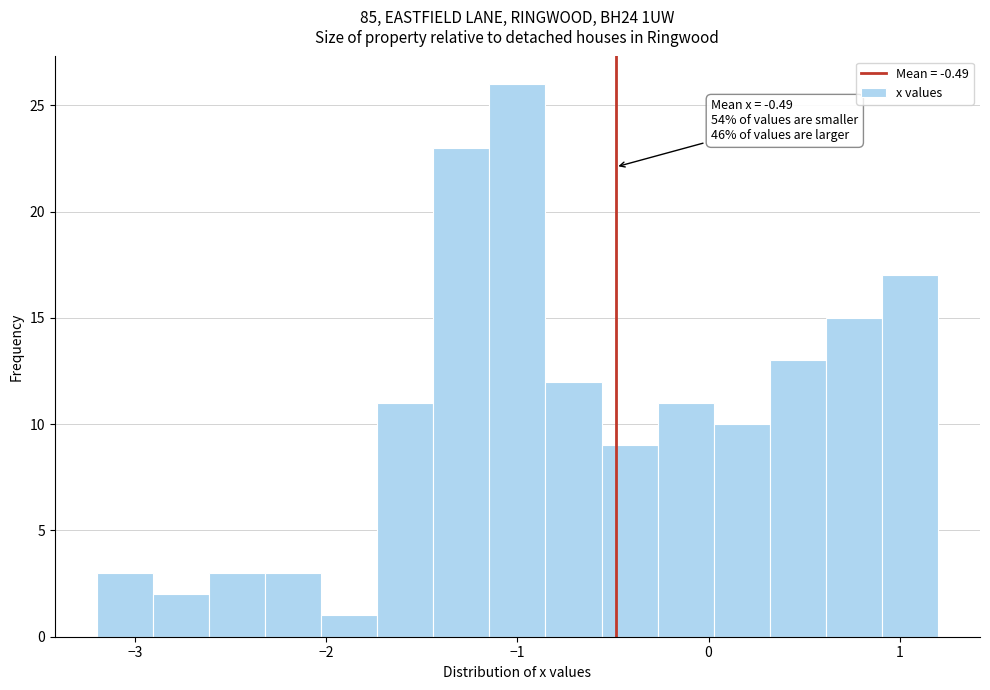

Around what value on the x-axis is the tallest bar? Give the approximate position of its centre, as read against the axis.

-1.0